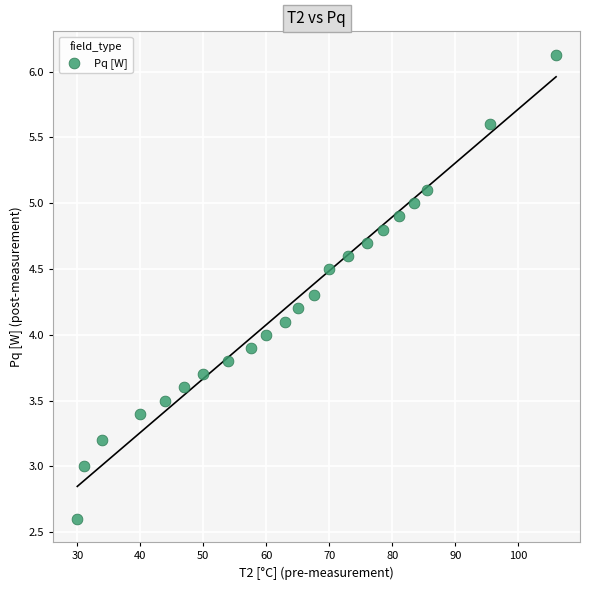

What is the range of X values (max minus min)?

76.0